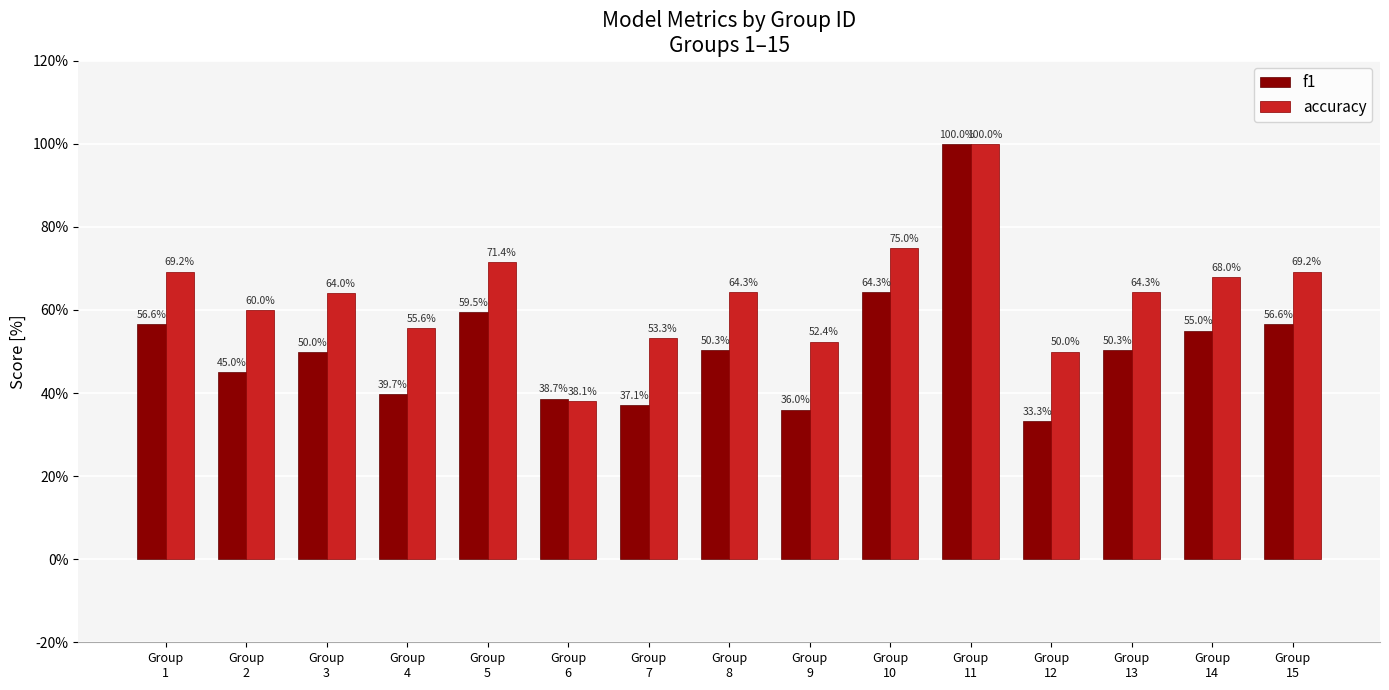

What is the smallest value displayed?

0.3